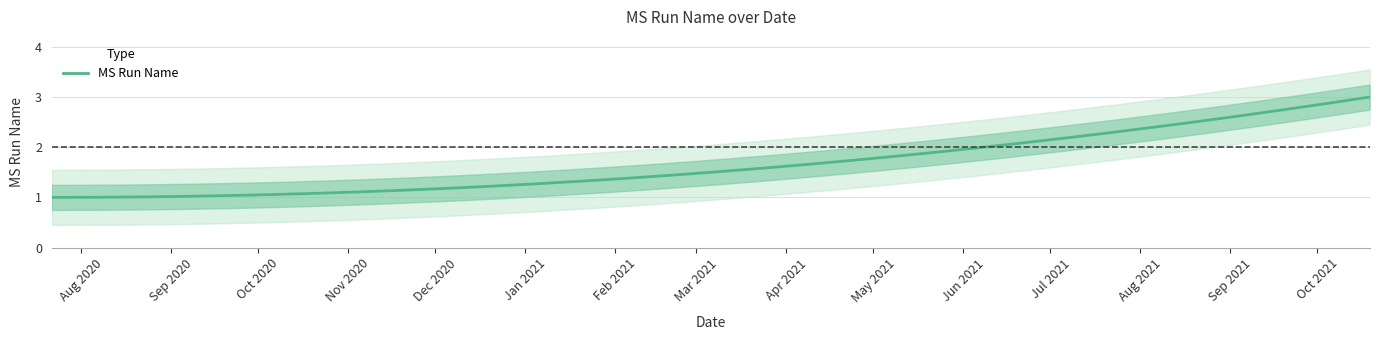

What is the sum of all values?

6